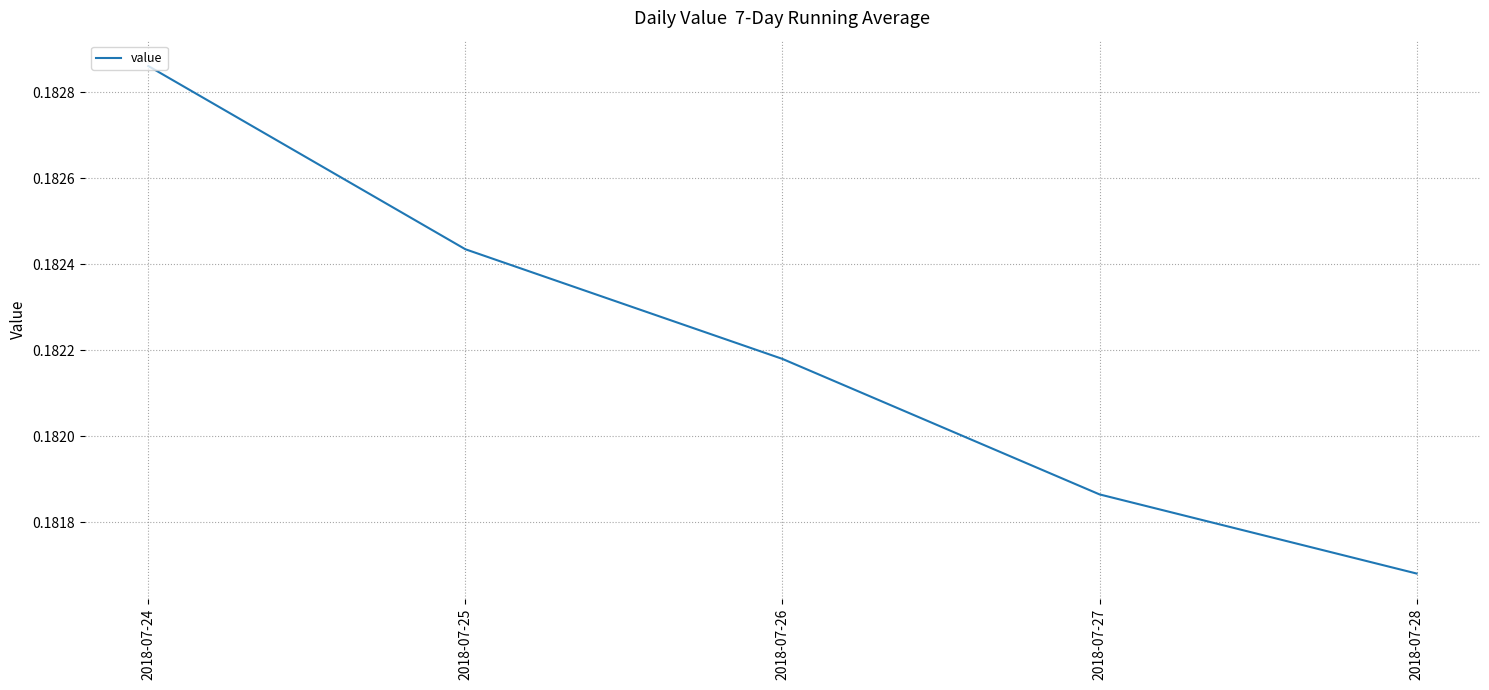

Where is the data nearest to the value 0?

2018-07-28